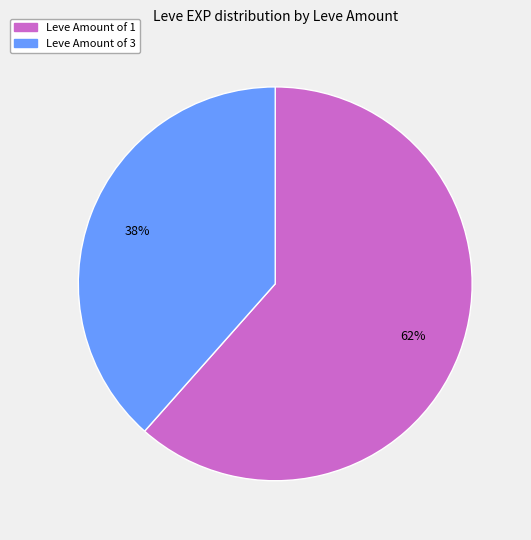

To the nearest percent, what is the average slice percentage?

50%